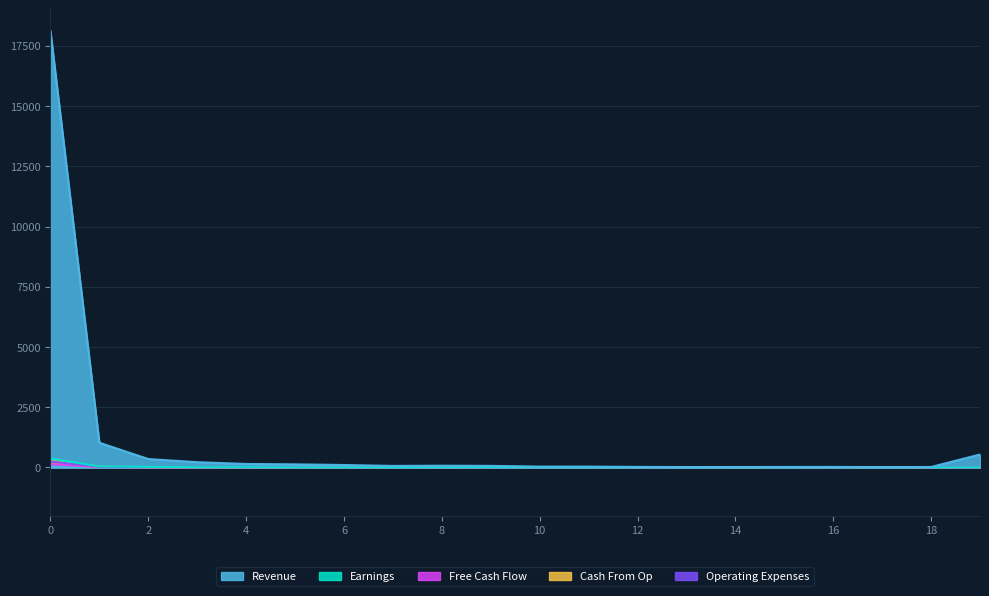

The Earnings series shows 0 at 16. True or false?

False